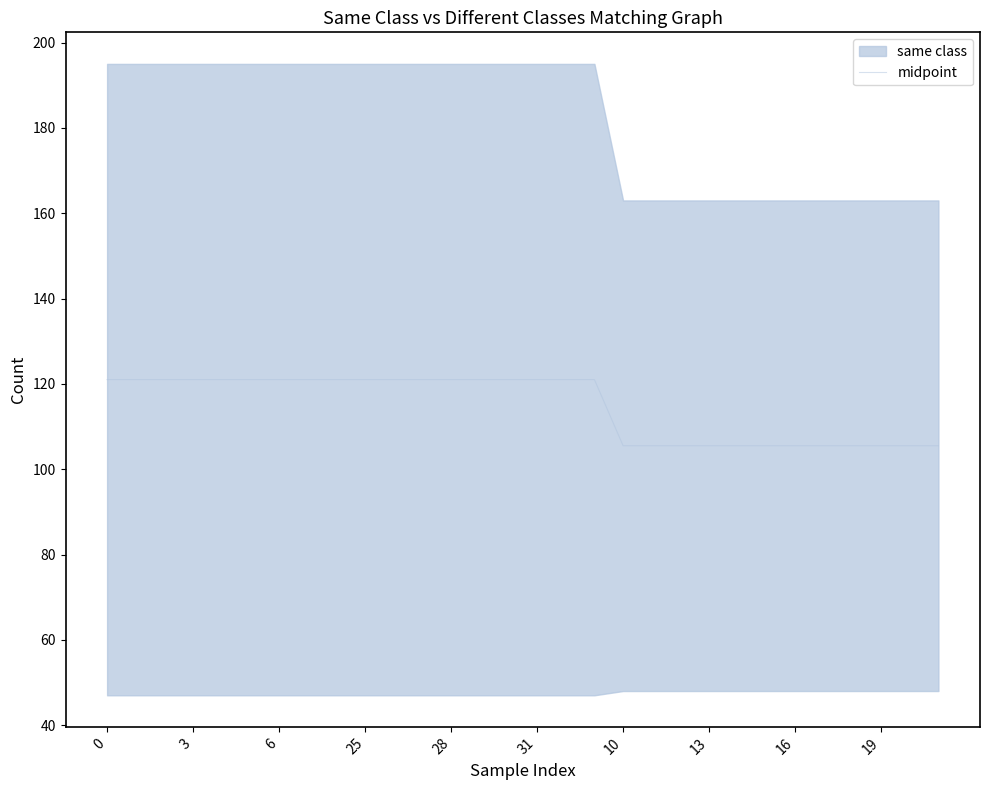

Where is the data nearest to the value 113?

10